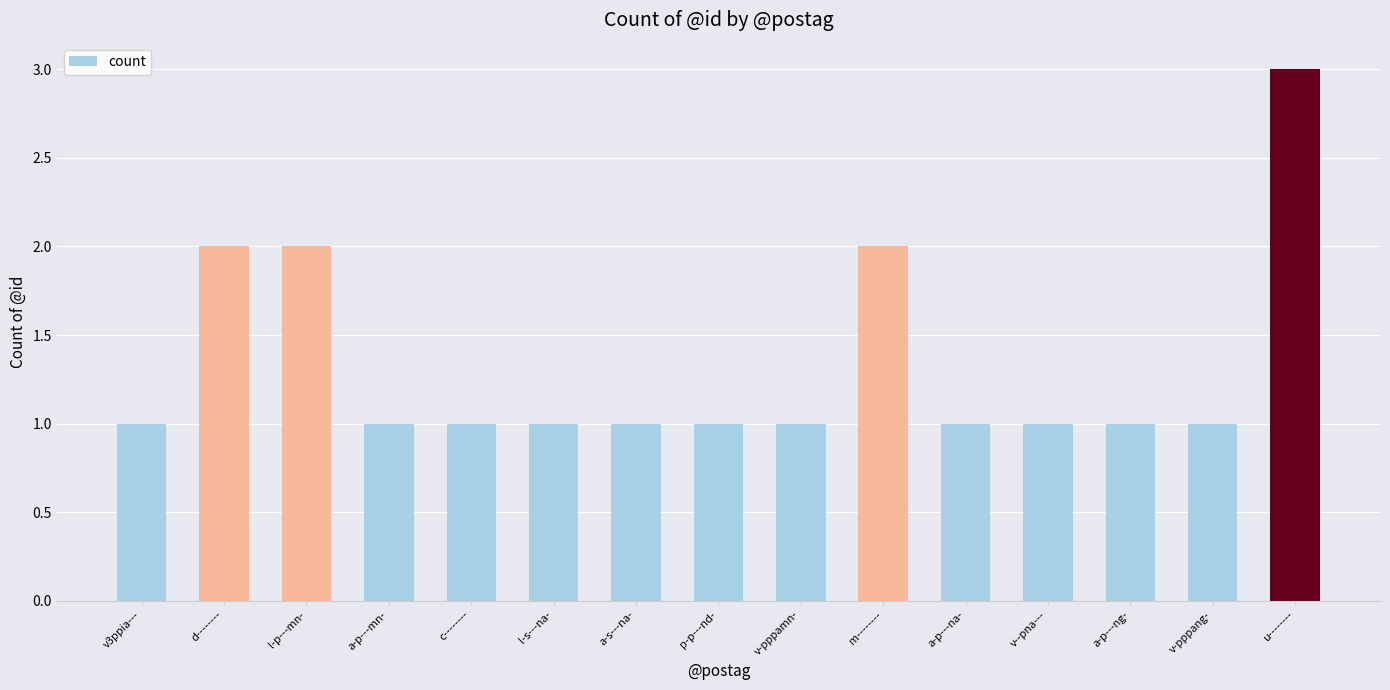

Is it true that the value at c-------- is 1?

True